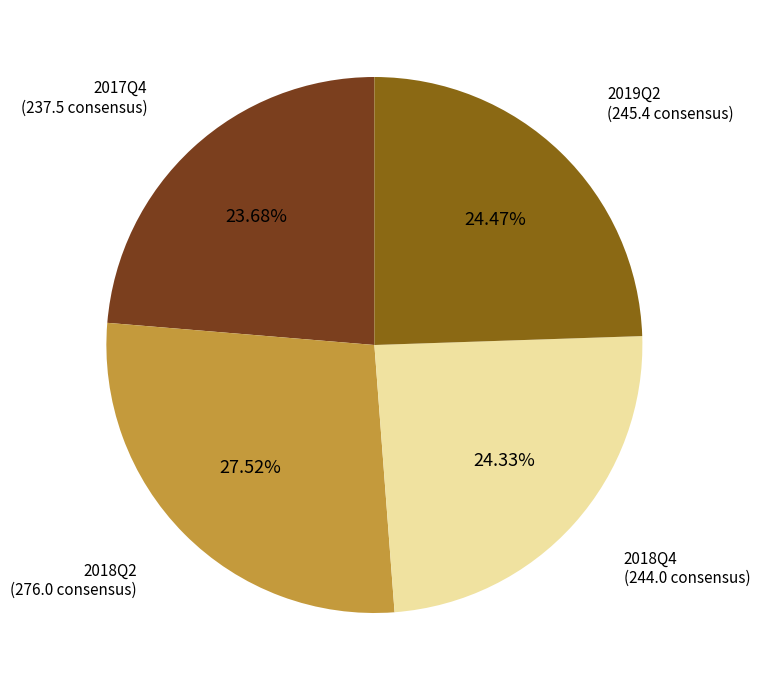

Which slice is the largest?

2018Q2